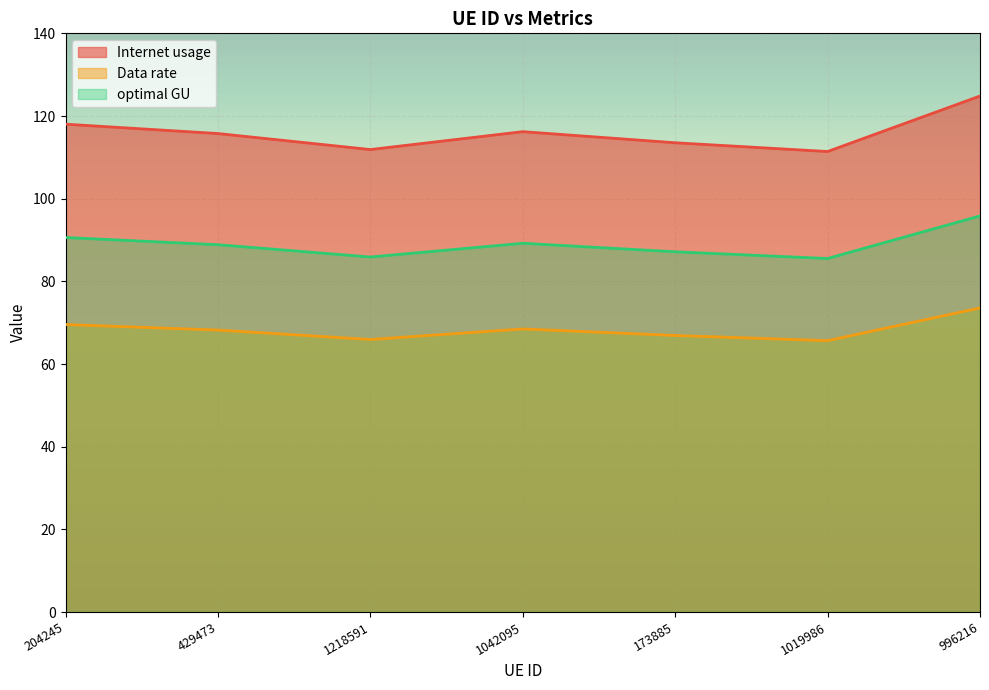

What is the value of the Internet usage point at the 2nd from the left?

115.8